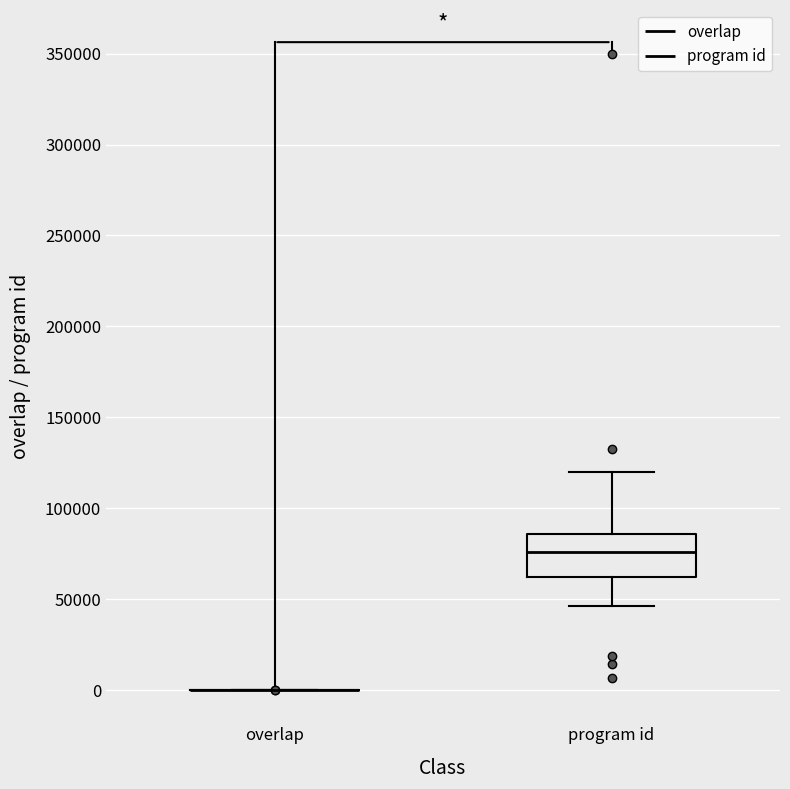

Which box is the tallest, from its lower edge to its upper edge?

program id